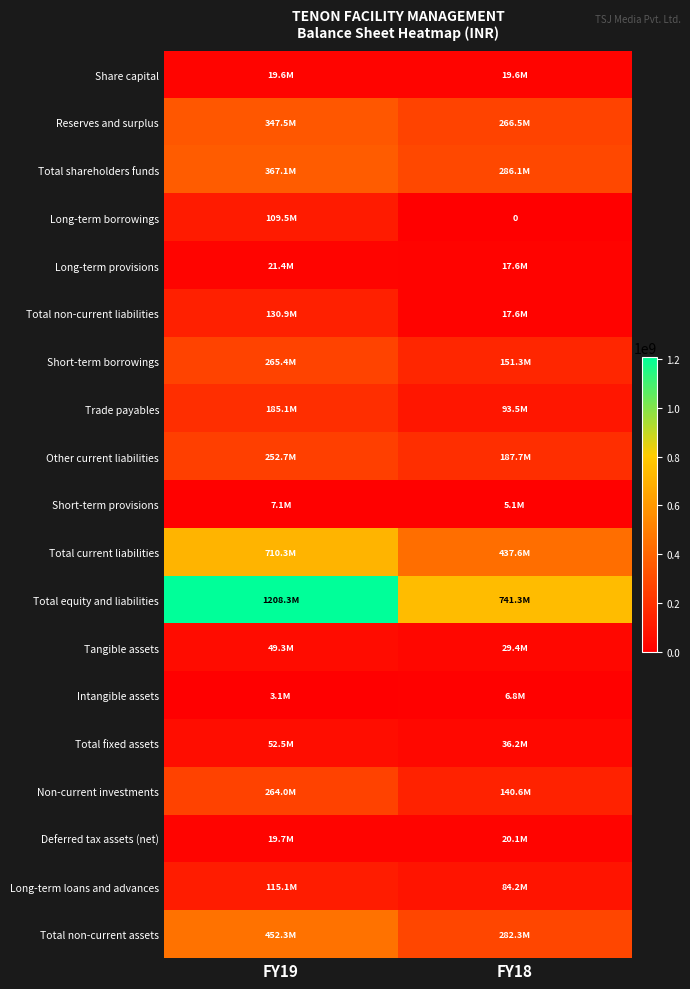

What is the difference between the highest and lowest values at FY18?

741342895